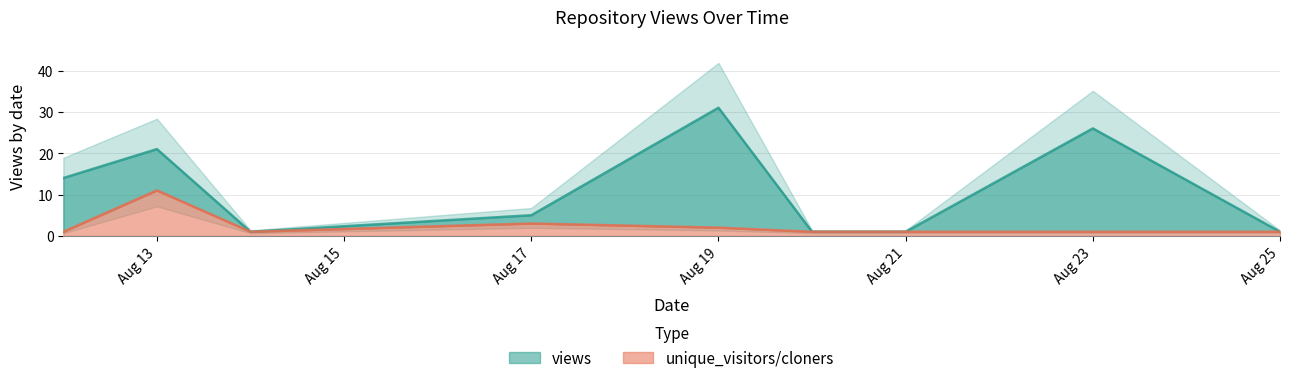

At which category is the sum across all series the highest?

2021-08-19